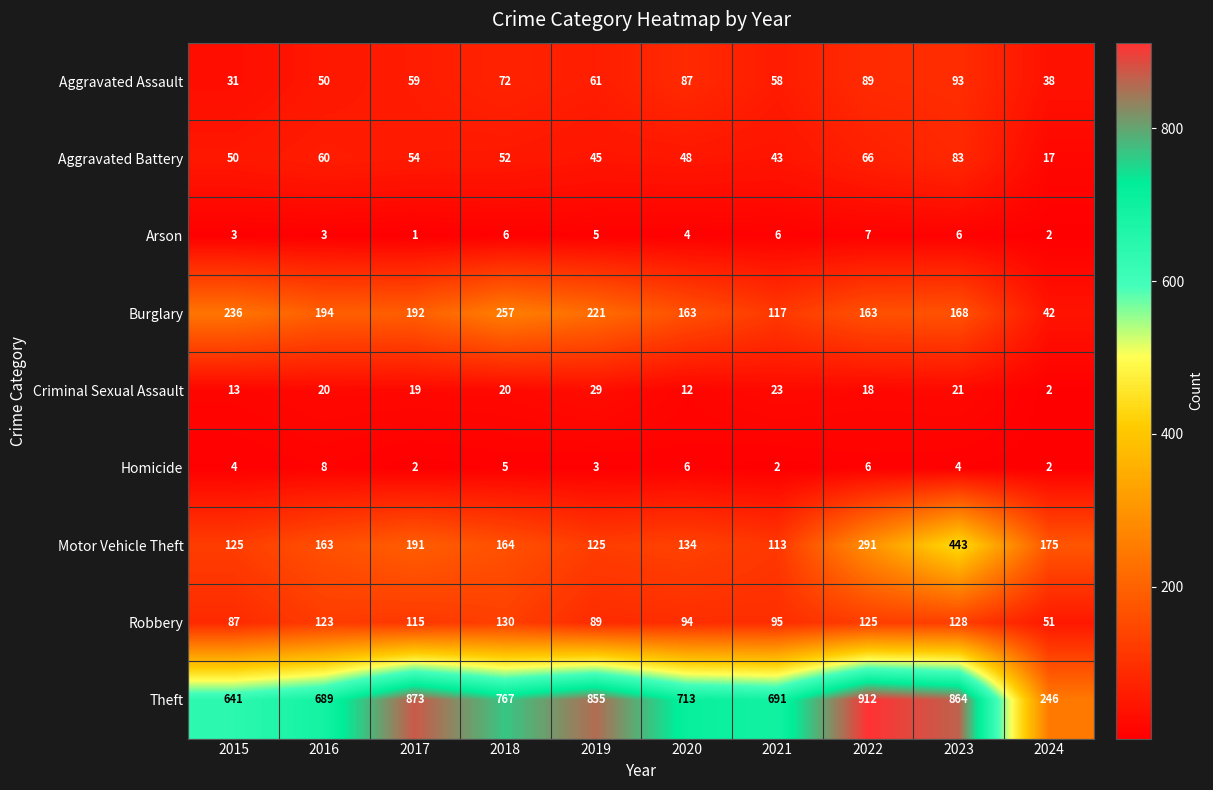

At which category is the sum across all series the highest?

2023